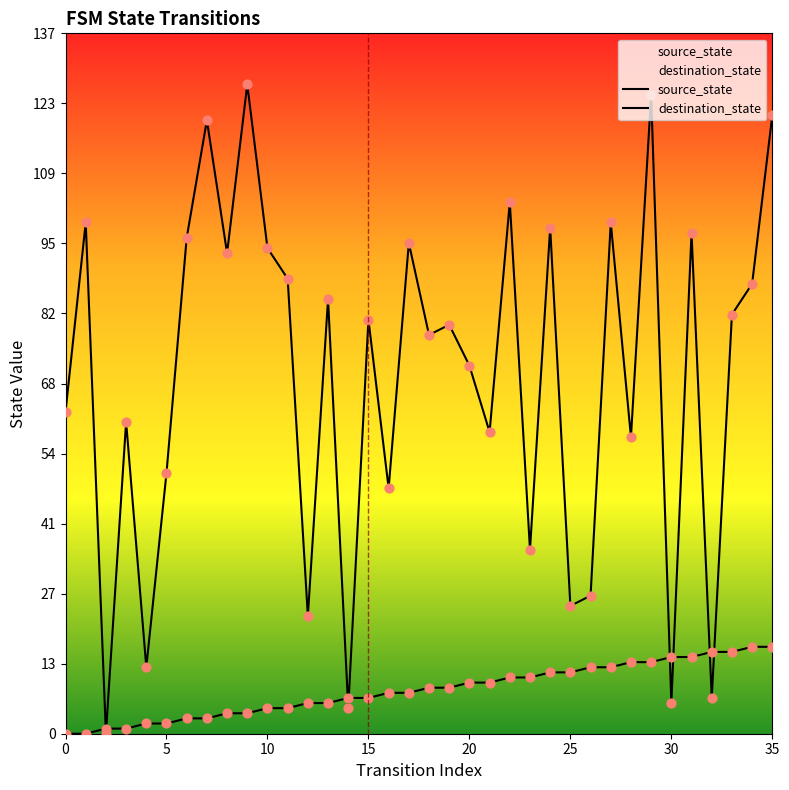

Which series reaches the minimum Y coordinate?

source_state